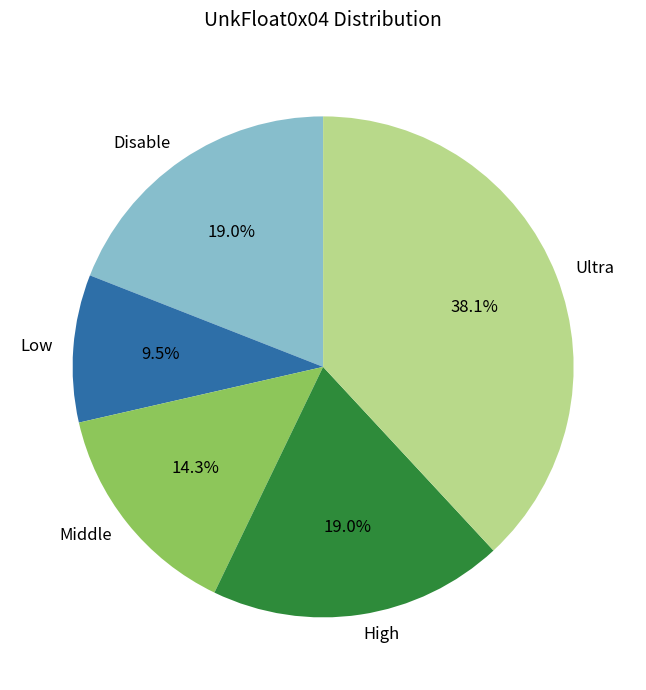

Which slice is the largest?

Ultra